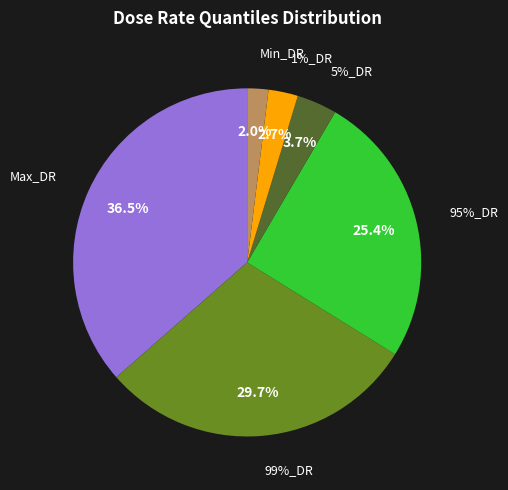

How many slices are in this pie chart?

6